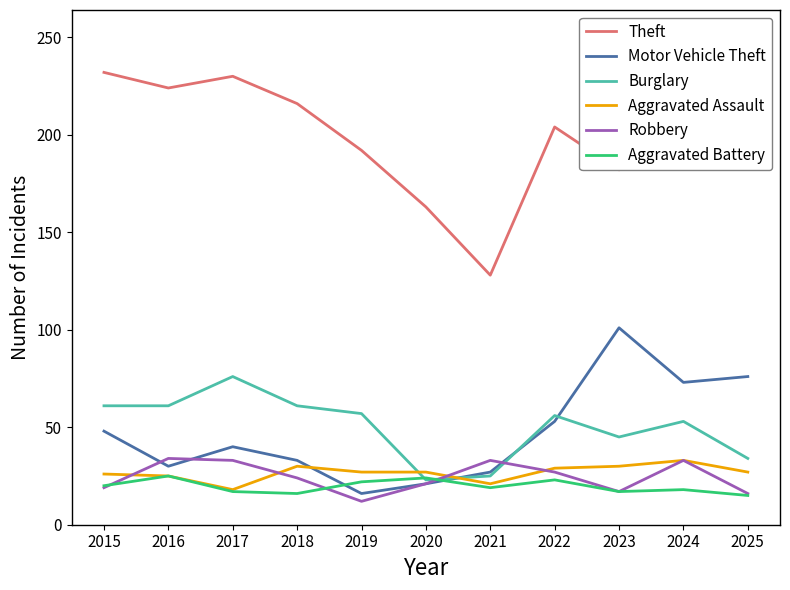

What is the total value across all series at 2025?

420